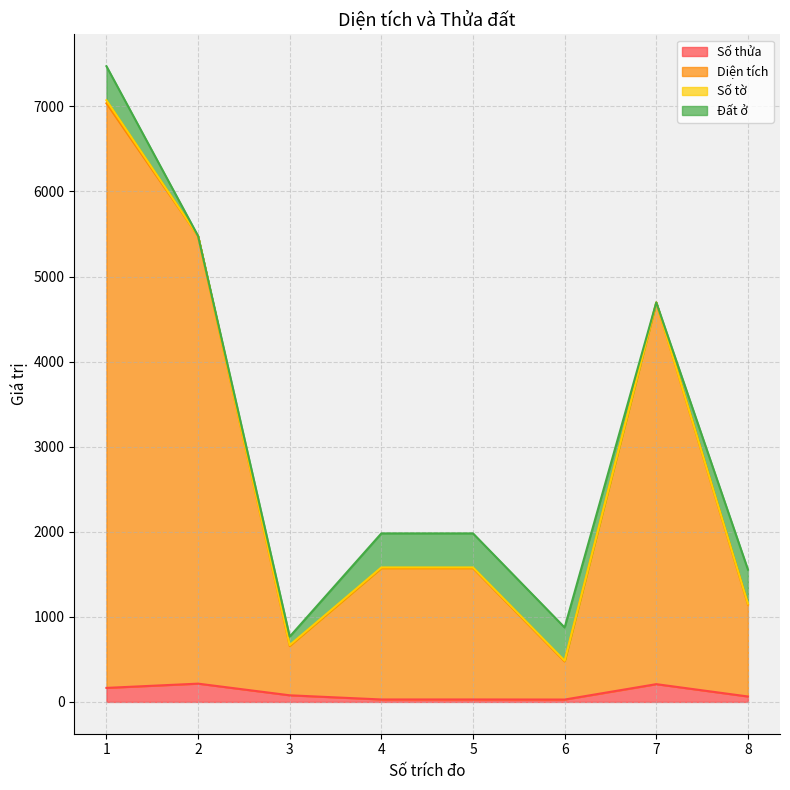

What is the value of the Số thửa point at the 3rd from the left?

78.0